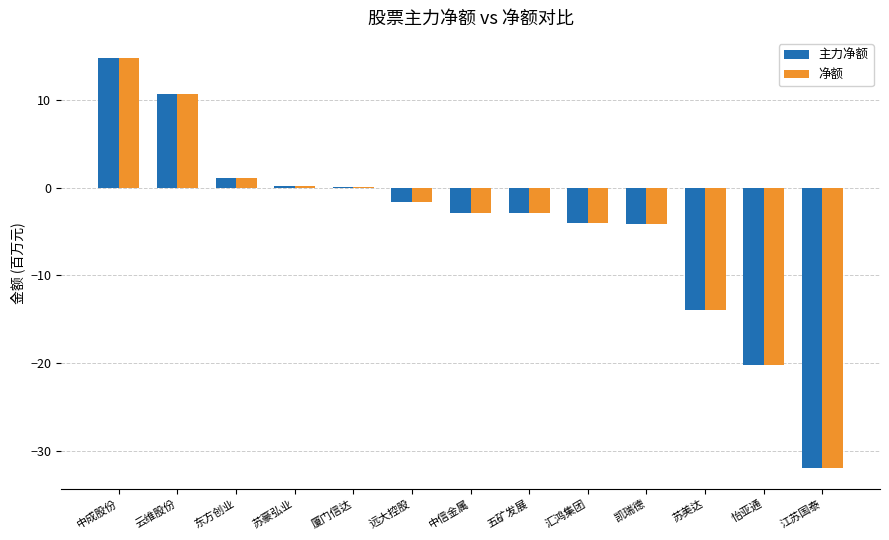

What is the difference between the 净额 values at 东方创业 and 怡亚通?

21.3